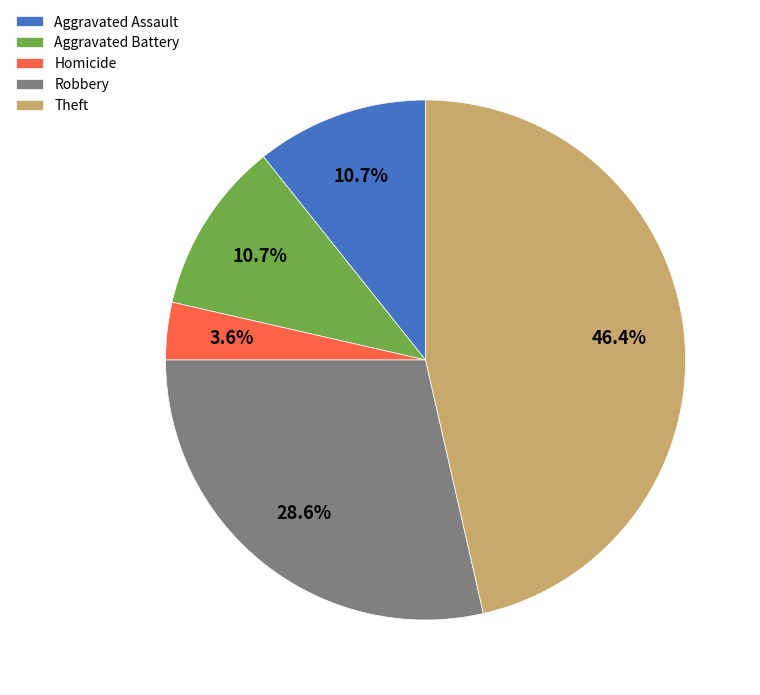

Approximately how many times larger is the value at Aggravated Battery compared to Robbery?

0.4